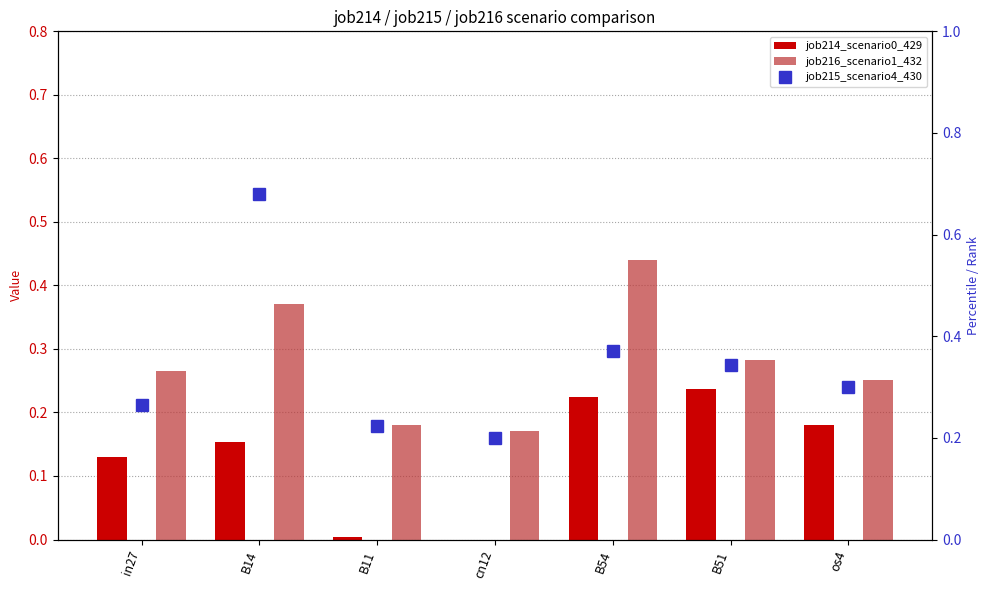

The value of job216_scenario1_432 at B54 is 0.1. True or false?

False